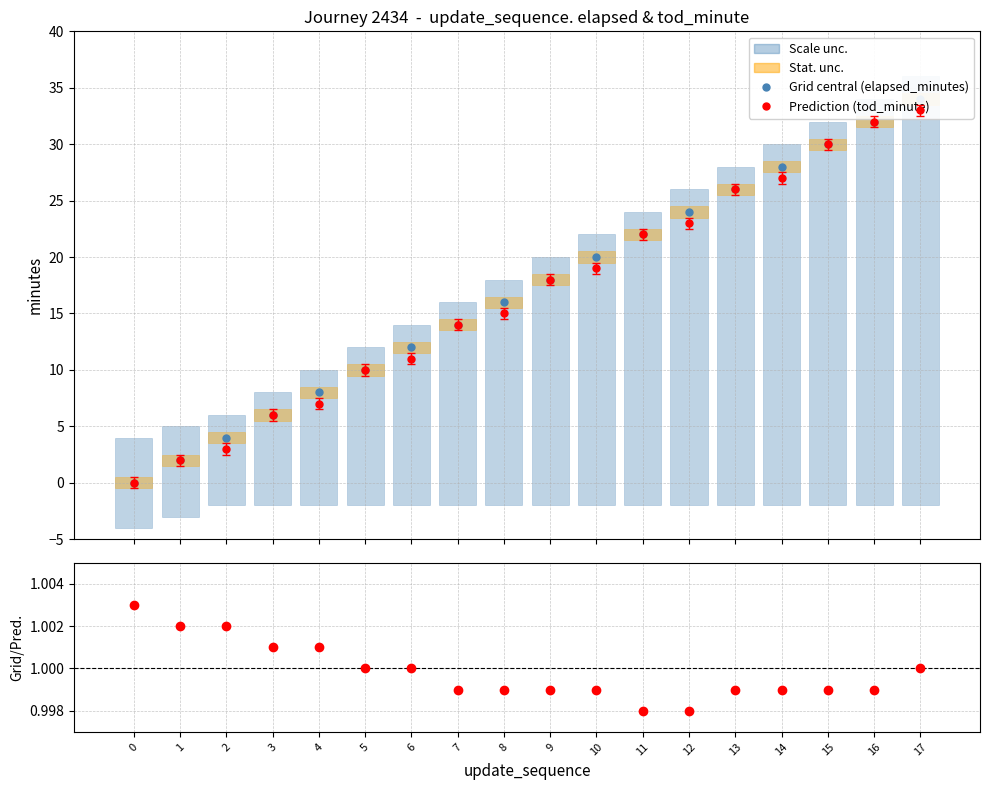

Which category has the highest value in the elapsed_minutes (grid central) series?

17